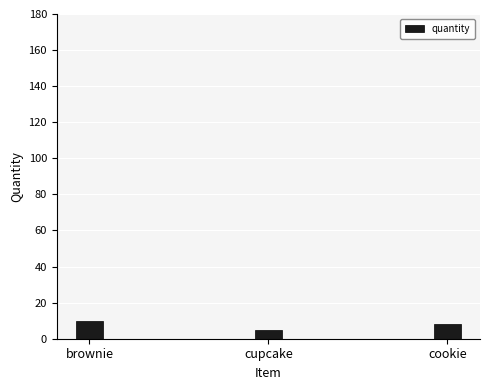

Approximately how many times larger is the value at cupcake compared to cookie?

0.6